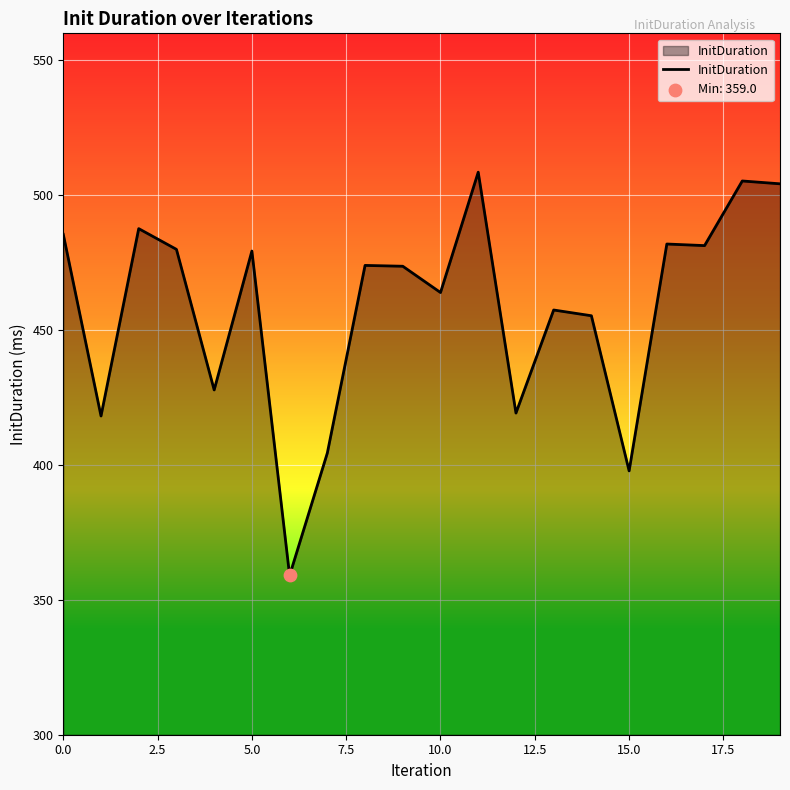

What is the difference between the maximum and minimum values?

149.5